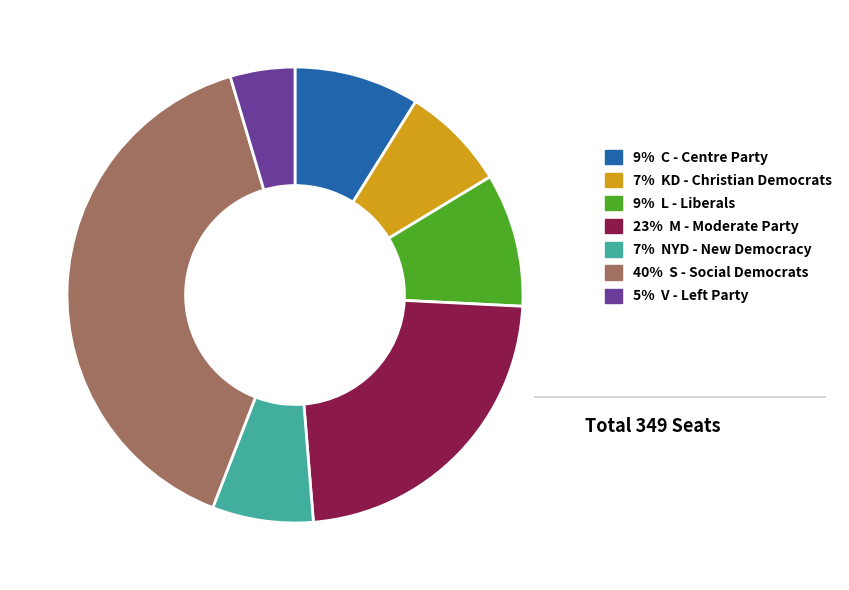

Does any single category account for the majority?

No